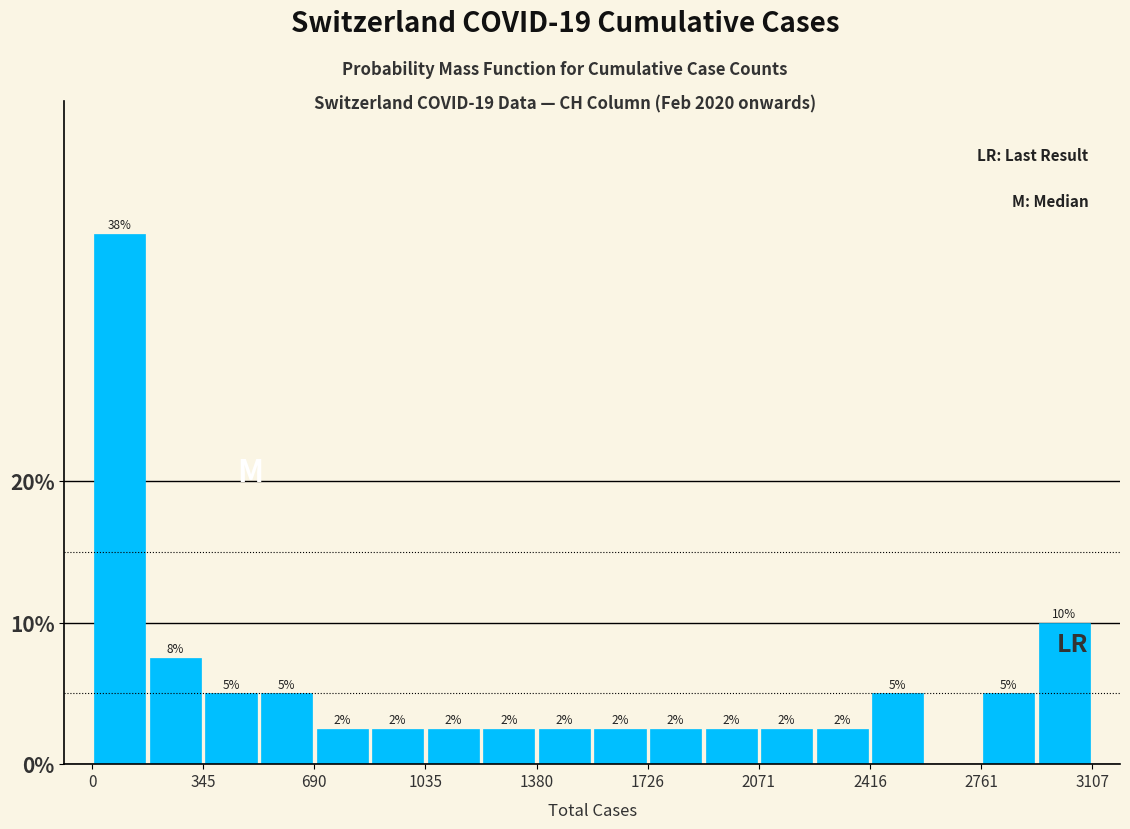

Around what value on the x-axis is the tallest bar? Give the approximate position of its centre, as read against the axis.

100